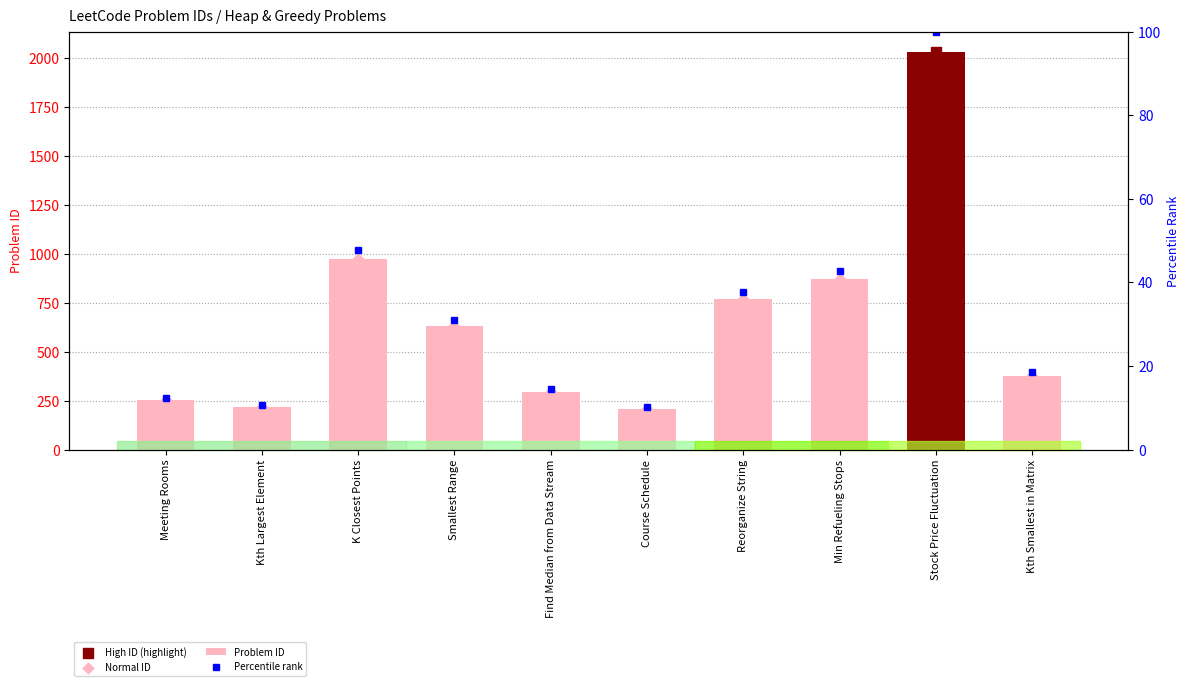

What is the ratio of the value at Find Median from Data Stream to the value at Reorganize String?

0.4